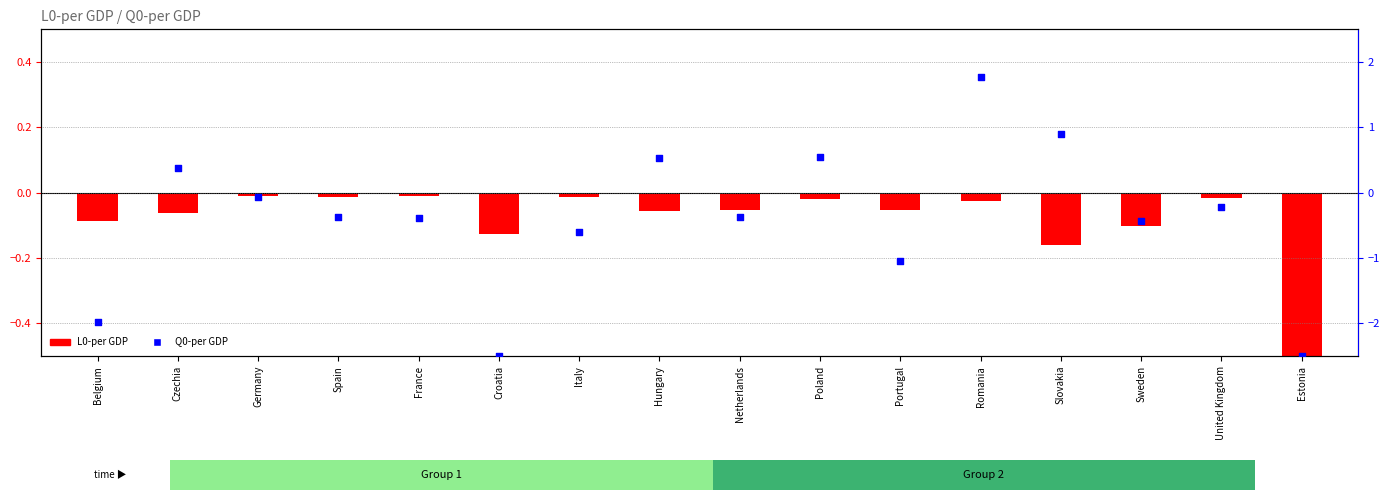

Which series has the largest total across all categories?

L0-per GDP